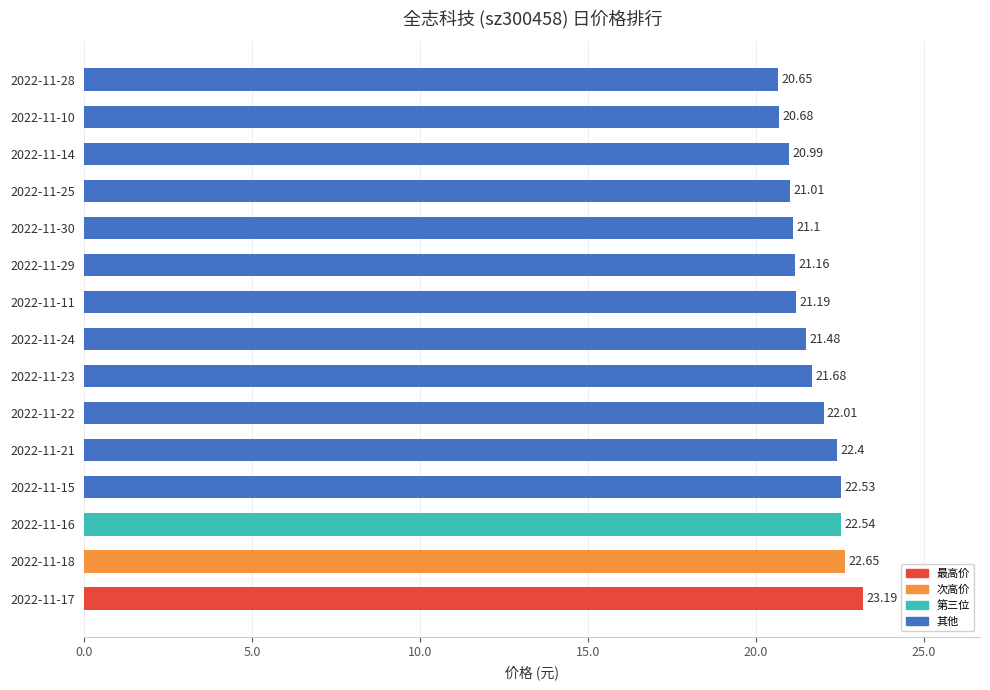

How many data points does each series have?

15